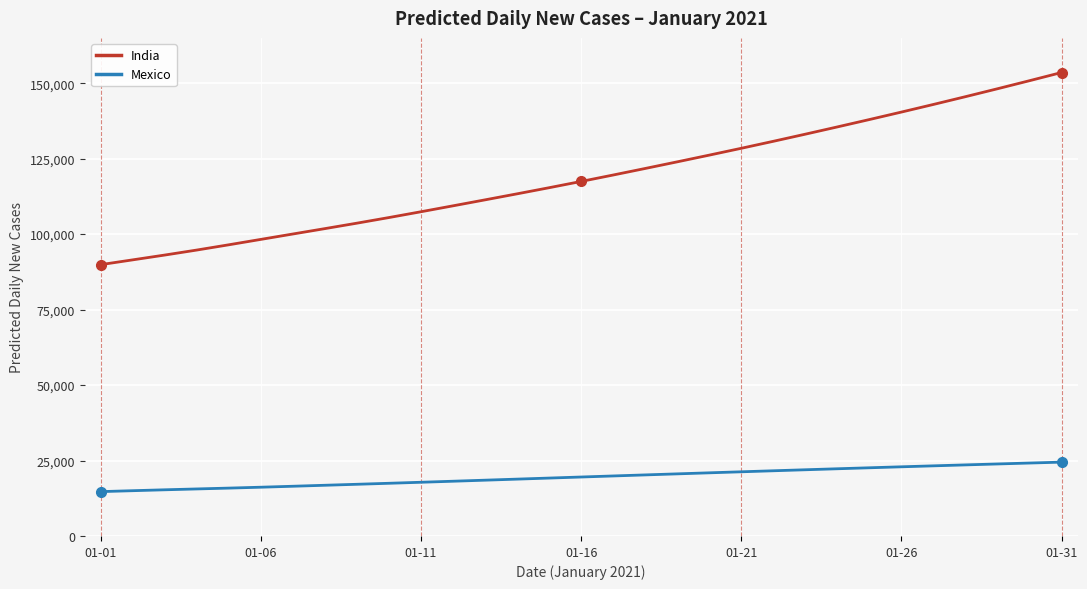

At which label does India first exceed 117447?

01-16